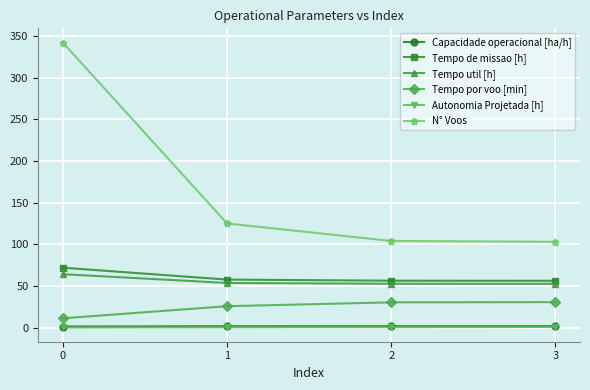

True or false: Capacidade operacional [ha/h] has a value of 1.8 at 3.

True